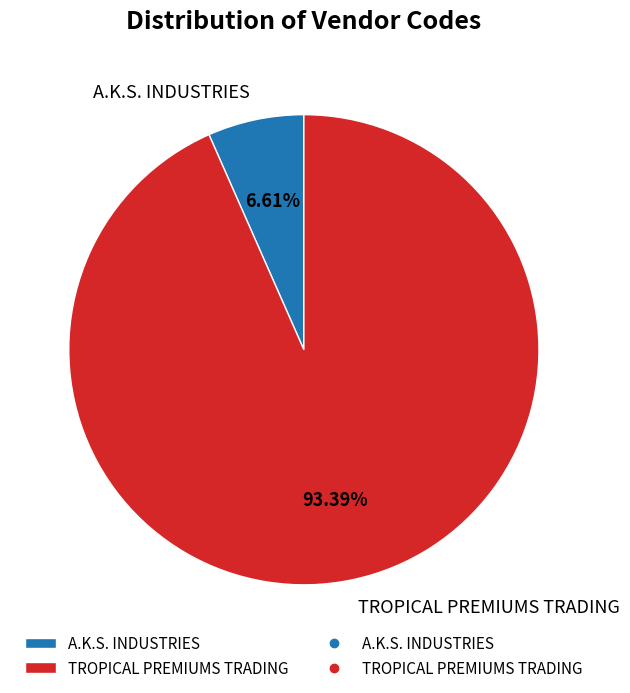

Which has a higher value, TROPICAL PREMIUMS TRADING or A.K.S. INDUSTRIES?

TROPICAL PREMIUMS TRADING